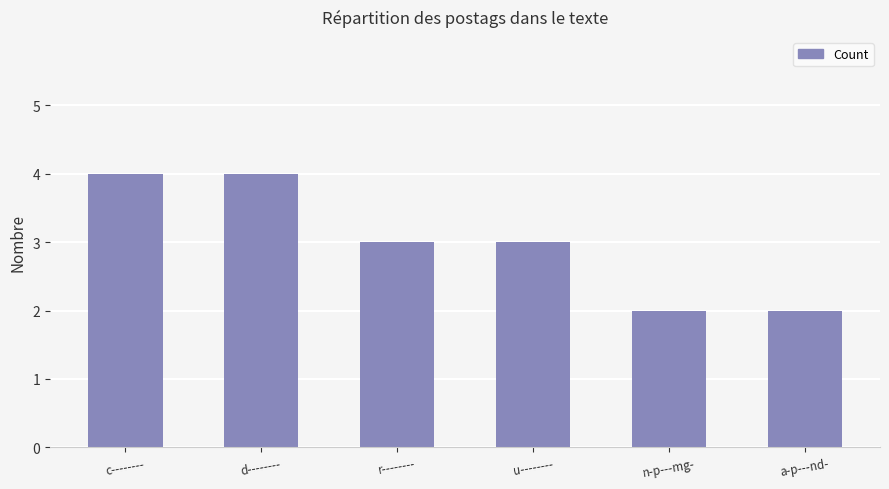

What is the difference between the second highest and second lowest values?

2